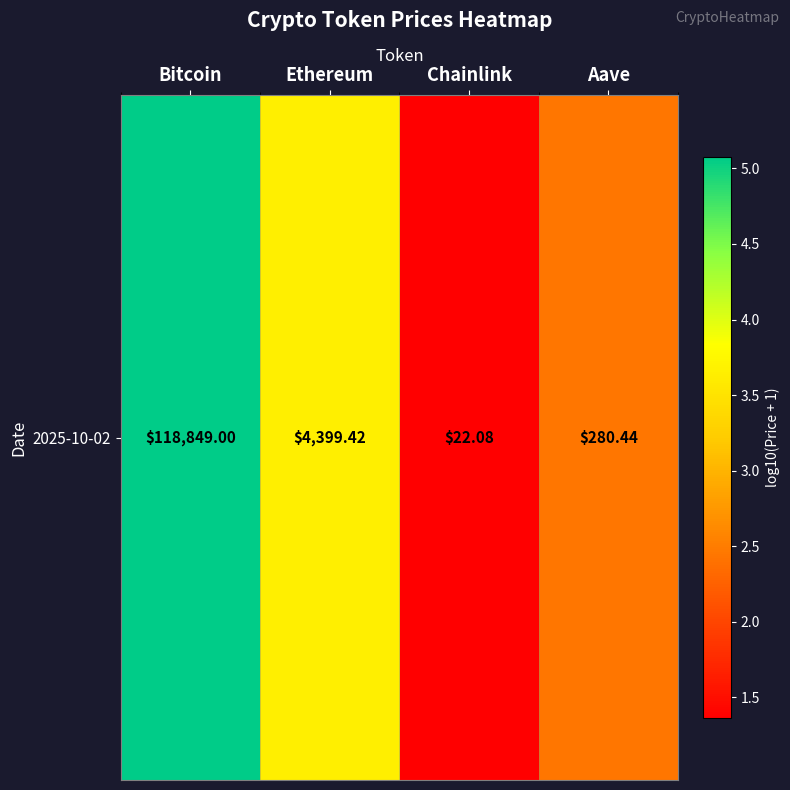

Approximately how many times larger is the value at Bitcoin compared to Aave?

2.1